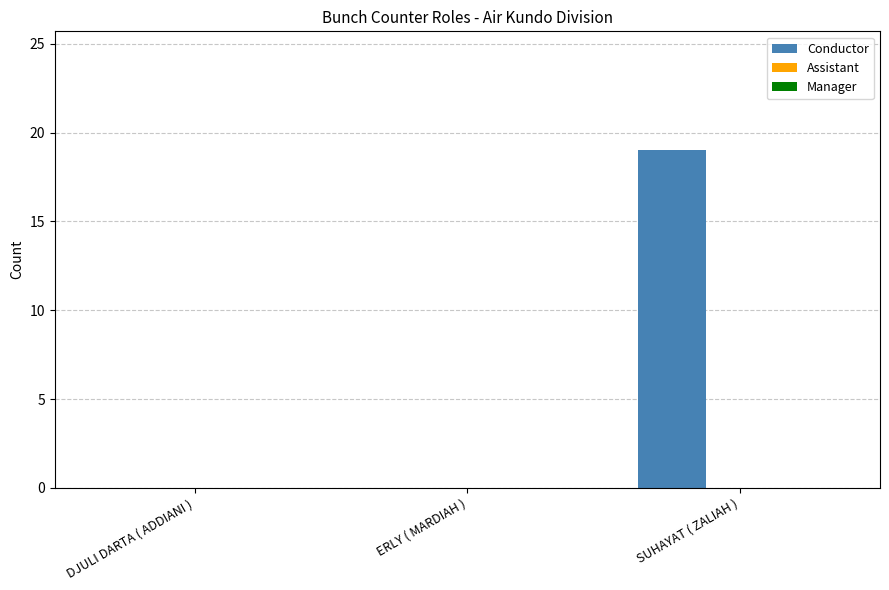

What is the approximate value at SUHAYAT ( ZALIAH ), to the nearest 10?

20